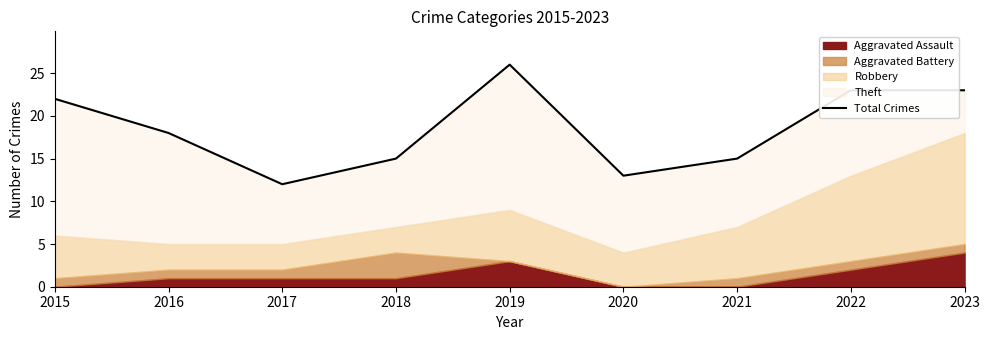

List the labels in order of value, smallest first.

2017, 2020, 2018, 2021, 2016, 2015, 2022, 2023, 2019